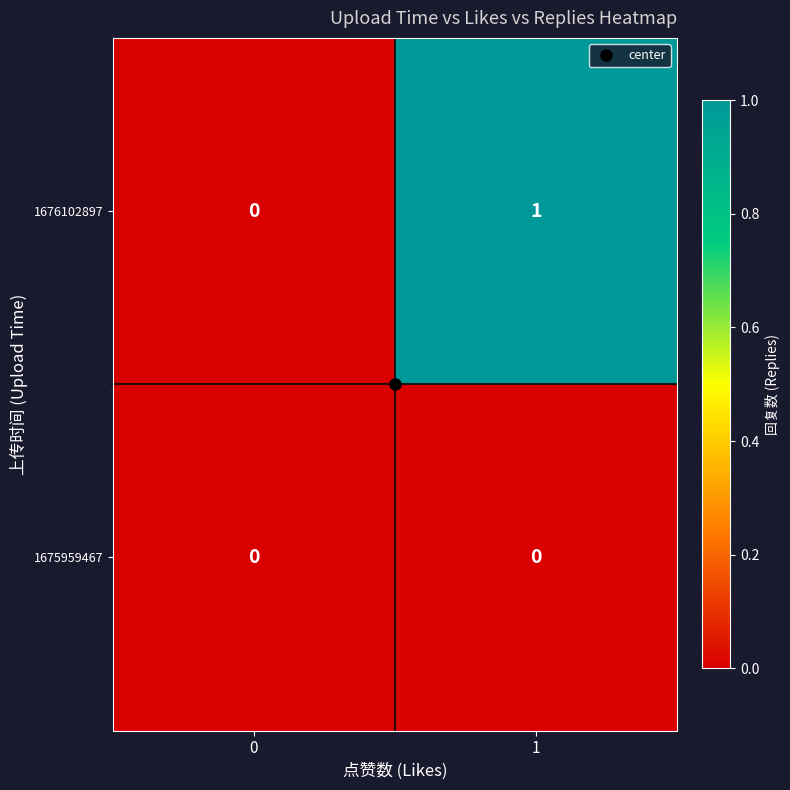

Which series has the largest range (max minus min)?

1676102897